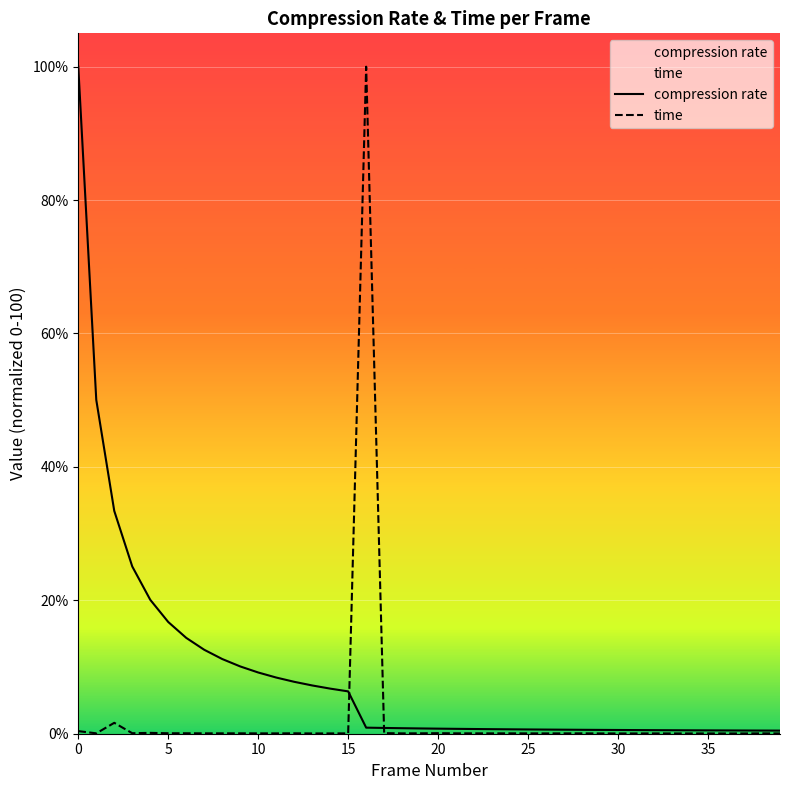

Rank the series by their average value, from lowest to highest.

time, compression rate